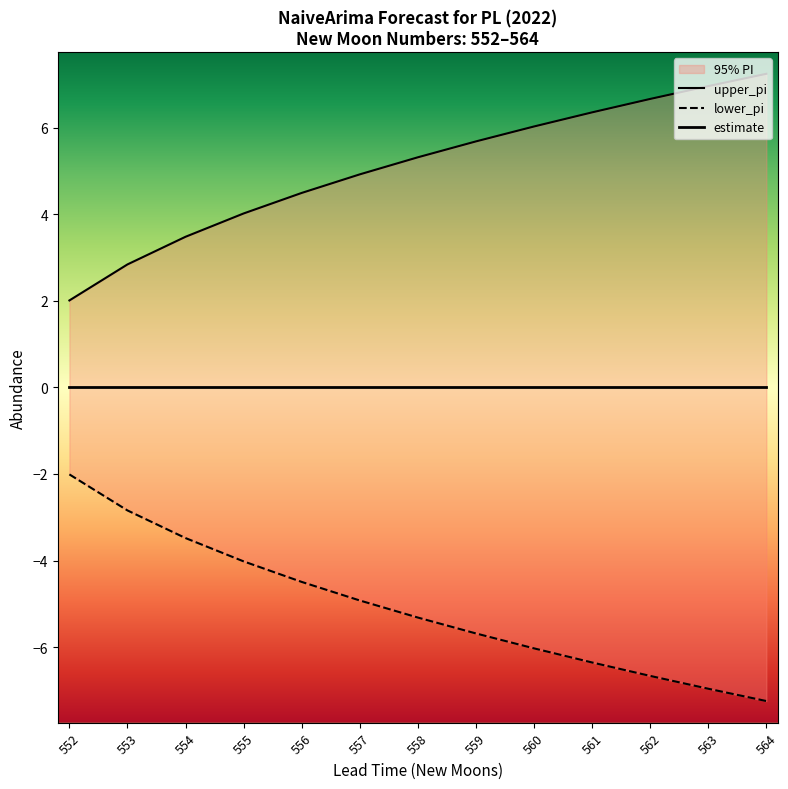

How many lines are shown in the chart?

3